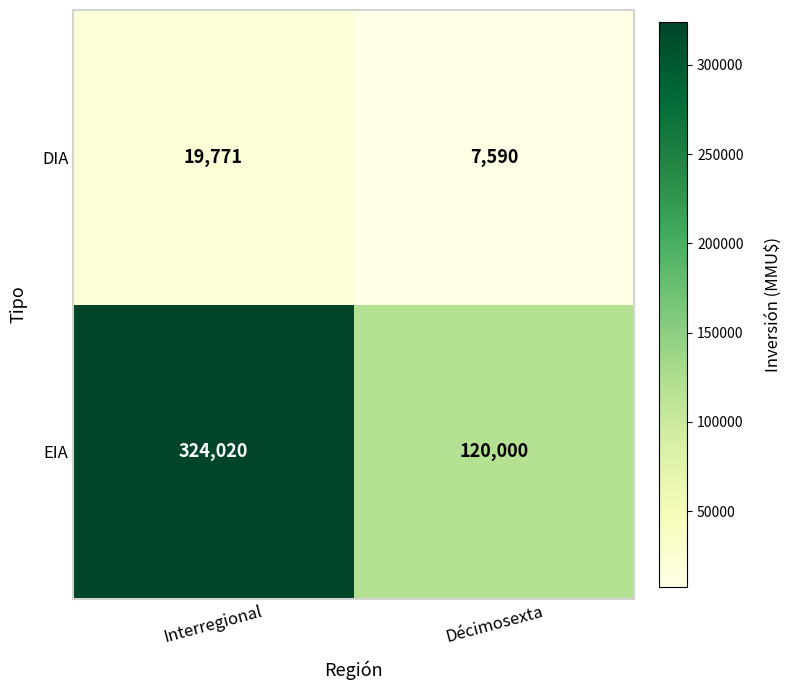

Read the DIA value at Décimosexta, to the nearest 10.

7590